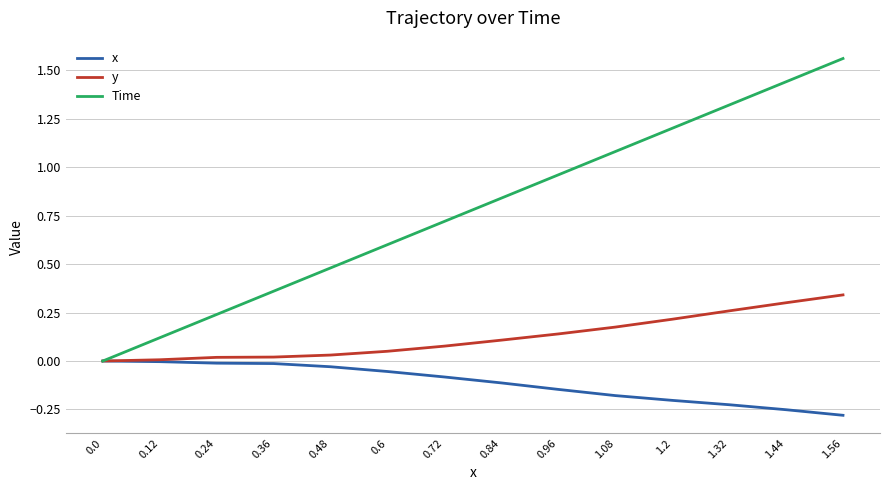

List the series in order of their peak value, lowest first.

x, y, Time